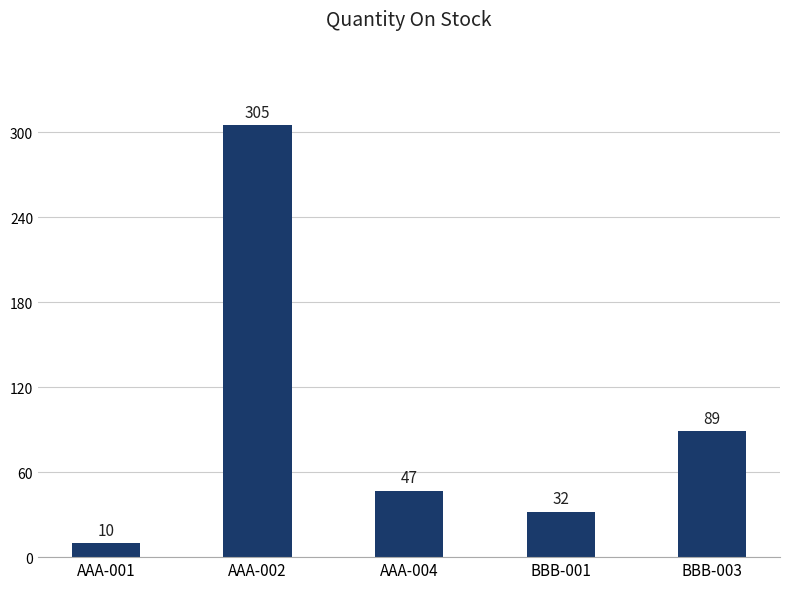

What is the value of the 4th bar from the left?

32